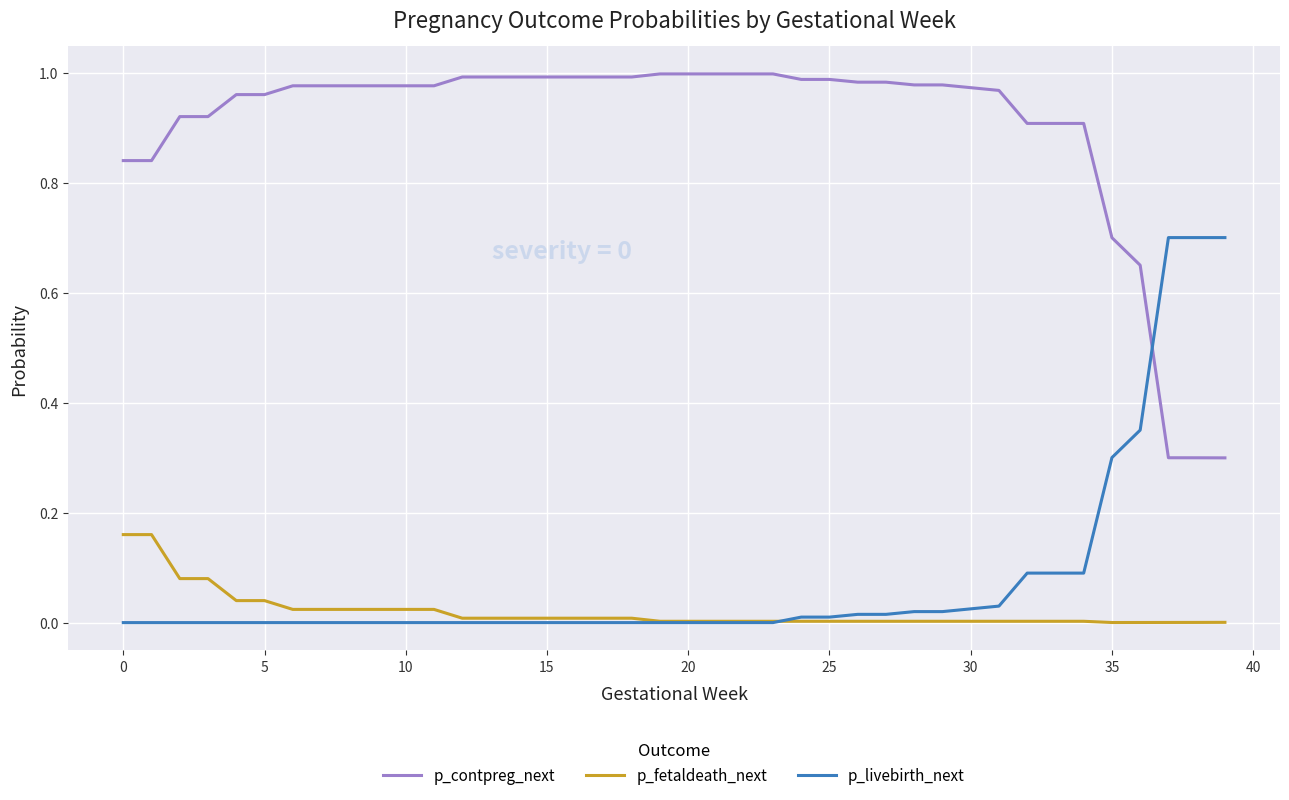

List the series in order of their peak value, highest first.

p_contpreg_next, p_livebirth_next, p_fetaldeath_next